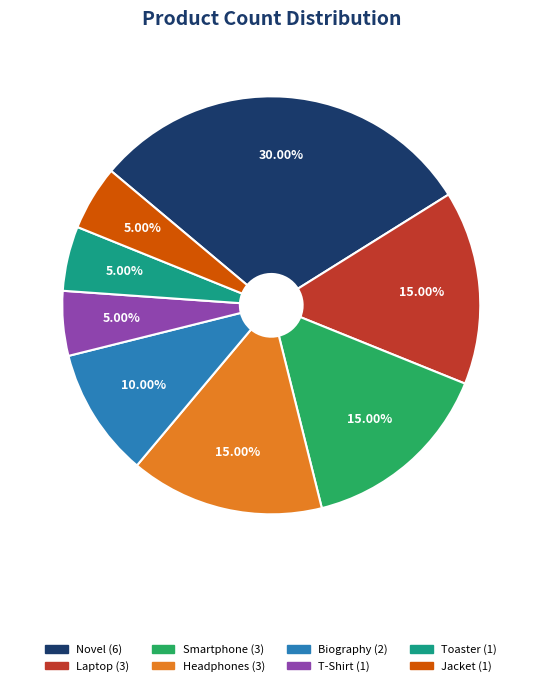

Approximately how many times larger is the value at Toaster compared to Smartphone?

0.3